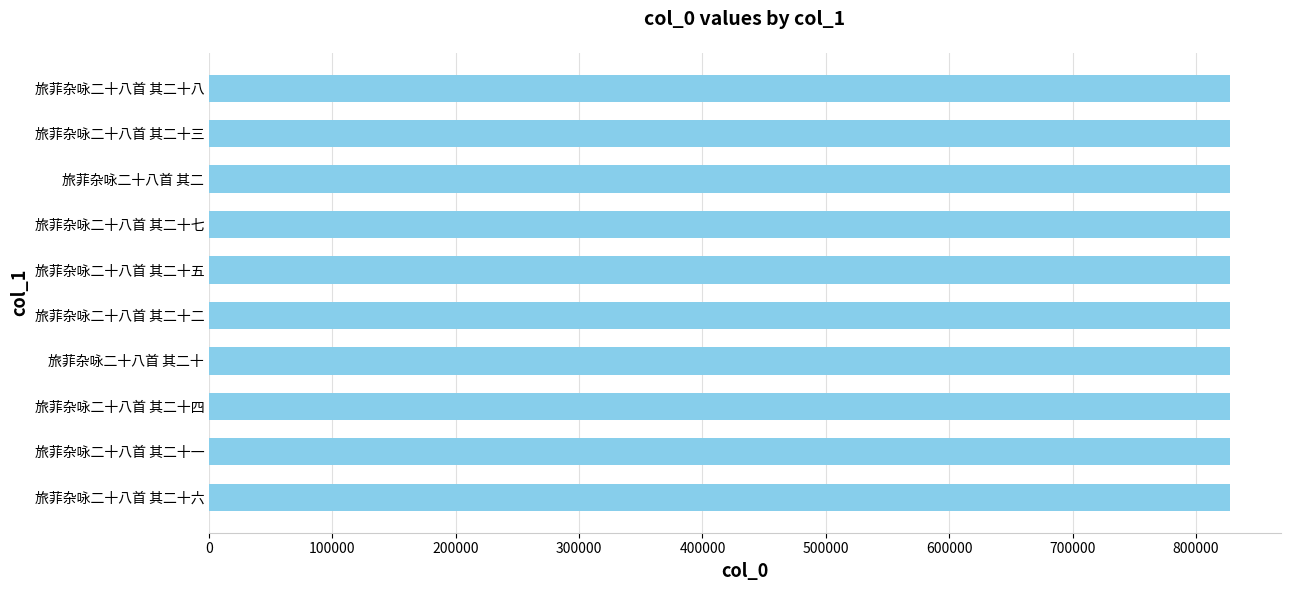

What is the ratio of the value at 旅菲杂咏二十八首 其二十三 to the value at 旅菲杂咏二十八首 其二十五?

1.0